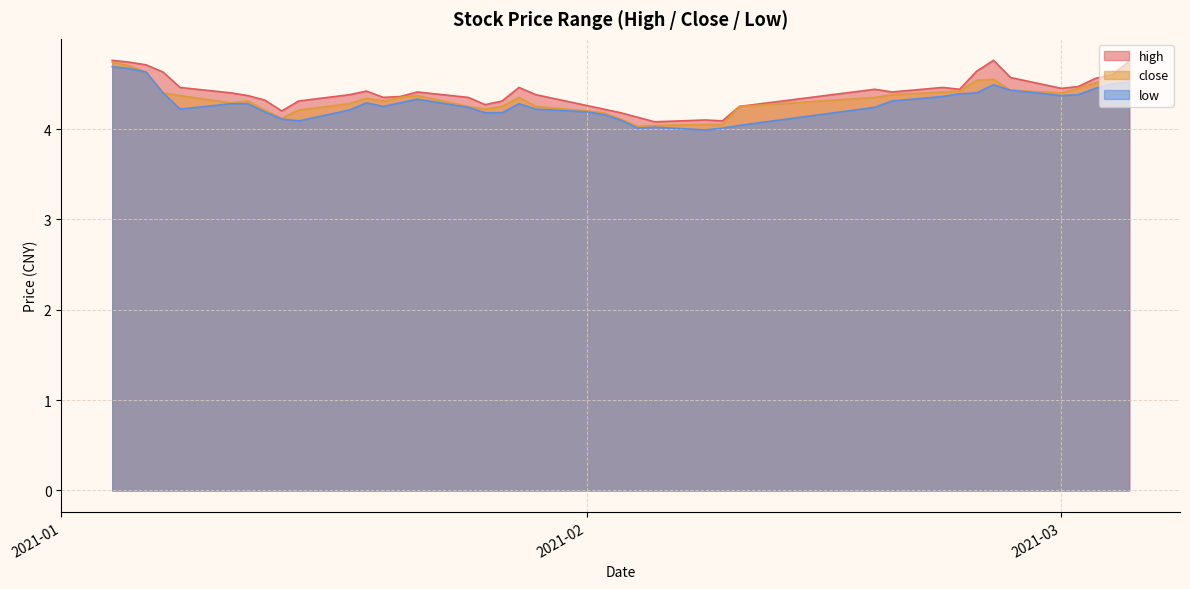

What is the difference between the high values at 2021-01-14 and 2021-02-18?

0.2